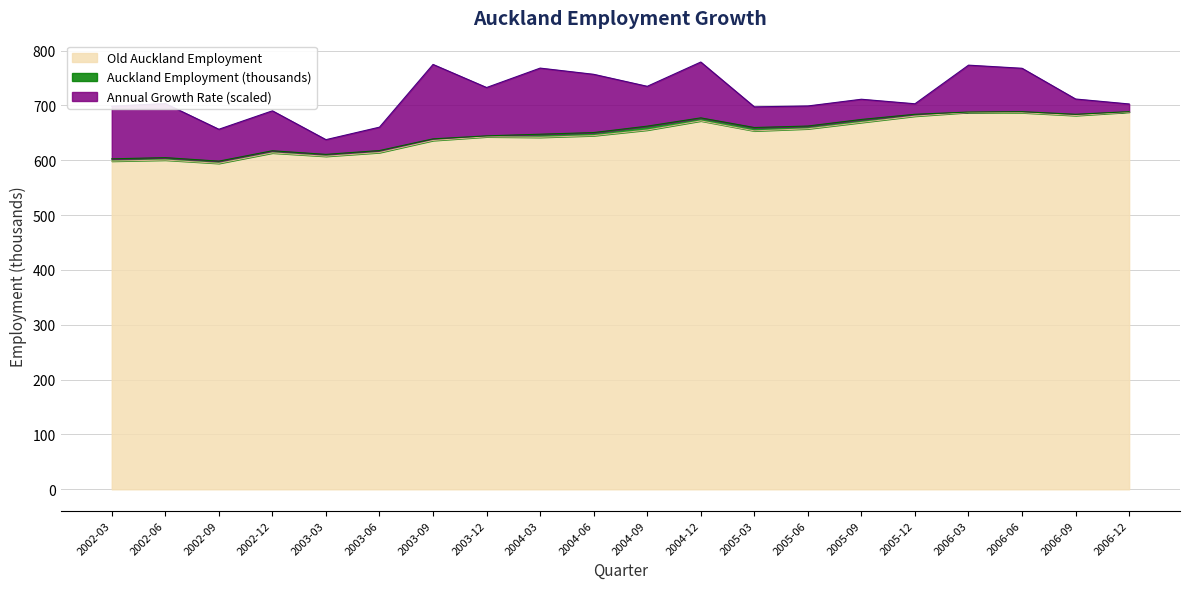

Reading left to right, extract all data points from this chart.

Auckland Employment (thousands): 602.5	604.7	598.3	617.2	610.6	617.6	638.9	644.4	647.4	650.4	662.1	677.2	659.6	662.3	674.3	683.7	687.8	688.5	683.7	688.5
Old Auckland Employment: 598.4	600.3	594.3	613.3	607.2	614.0	636.0	642.7	641.8	644.8	655.0	671.7	653.5	657.3	668.9	680.4	687.2	686.7	681.5	687.7